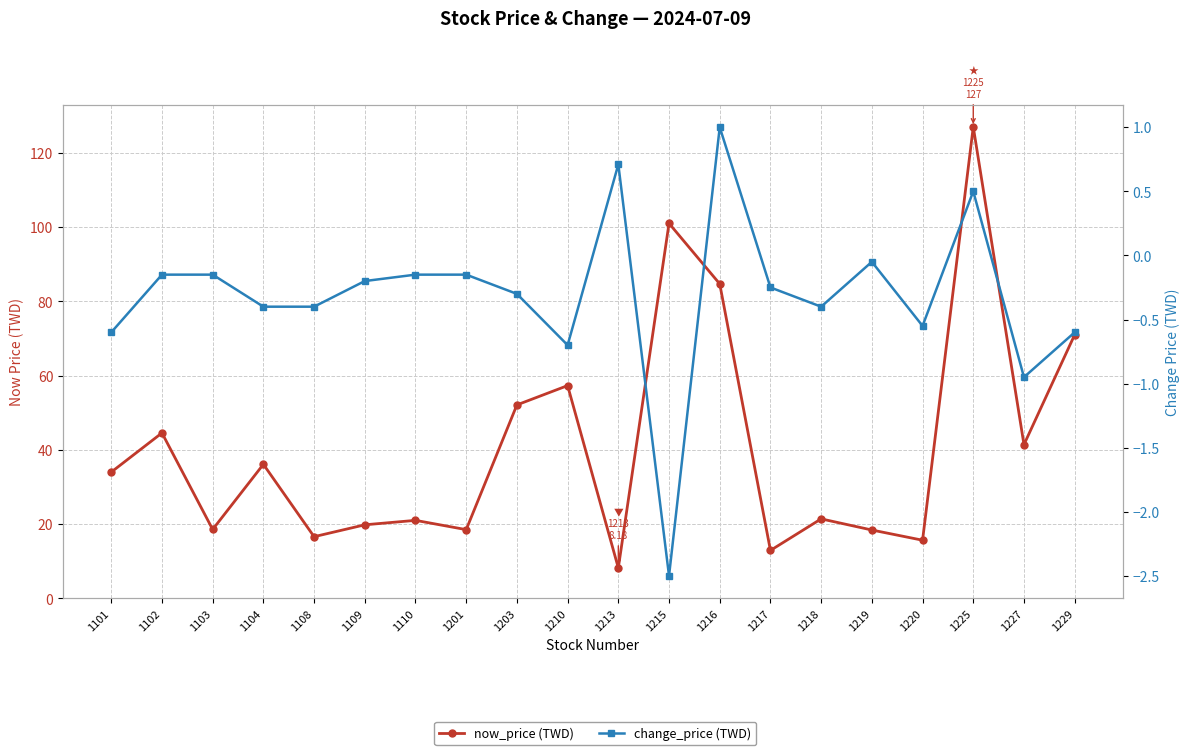

Reading left to right, extract all data points from this chart.

now_price: 1101=34.0	1102=44.5	1103=18.6	1104=36.1	1108=16.6	1109=19.8	1110=21.0	1201=18.5	1203=52.1	1210=57.3	1213=8.2	1215=101.0	1216=84.7	1217=12.9	1218=21.4	1219=18.4	1220=15.7	1225=127.0	1227=41.4	1229=71.0
change_price: 1101=-0.6	1102=-0.1	1103=-0.1	1104=-0.4	1108=-0.4	1109=-0.2	1110=-0.1	1201=-0.1	1203=-0.3	1210=-0.7	1213=0.7	1215=-2.5	1216=1.0	1217=-0.2	1218=-0.4	1219=-0.1	1220=-0.6	1225=0.5	1227=-0.9	1229=-0.6